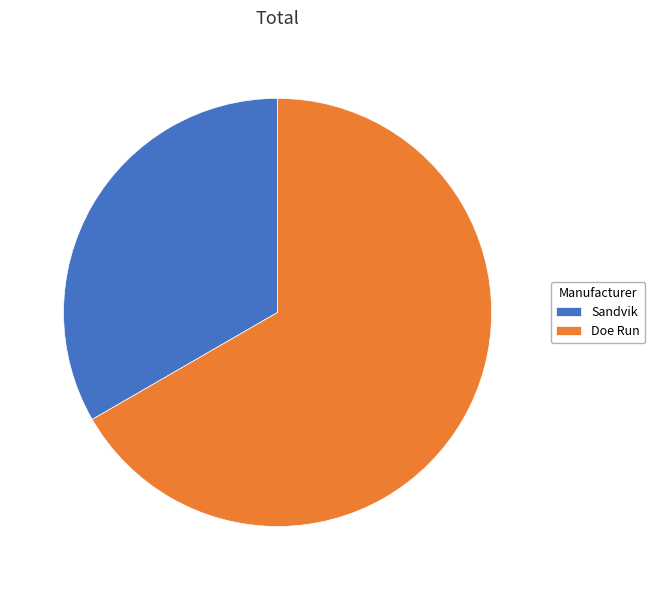

Which slice is the largest?

Doe Run